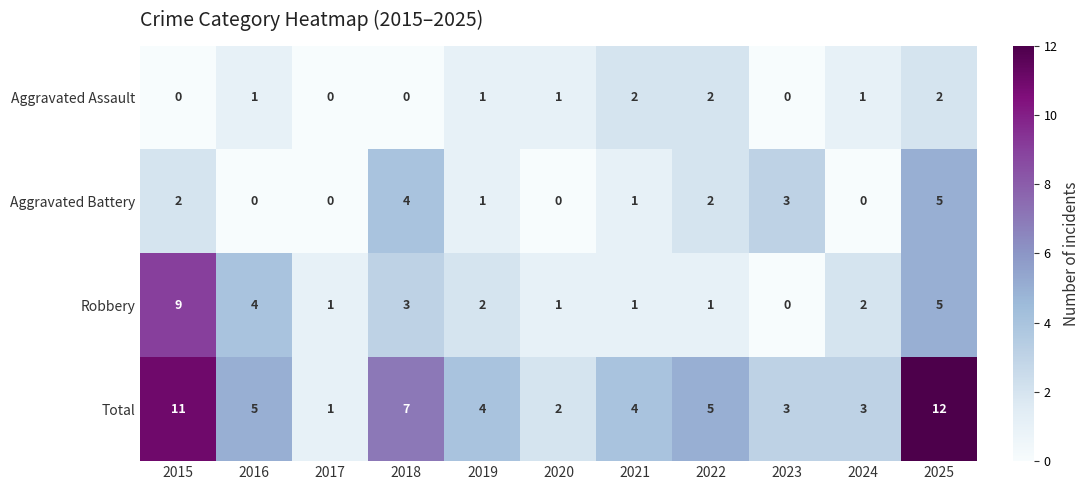

True or false: Aggravated Battery has a value of 0 at 2020.

True